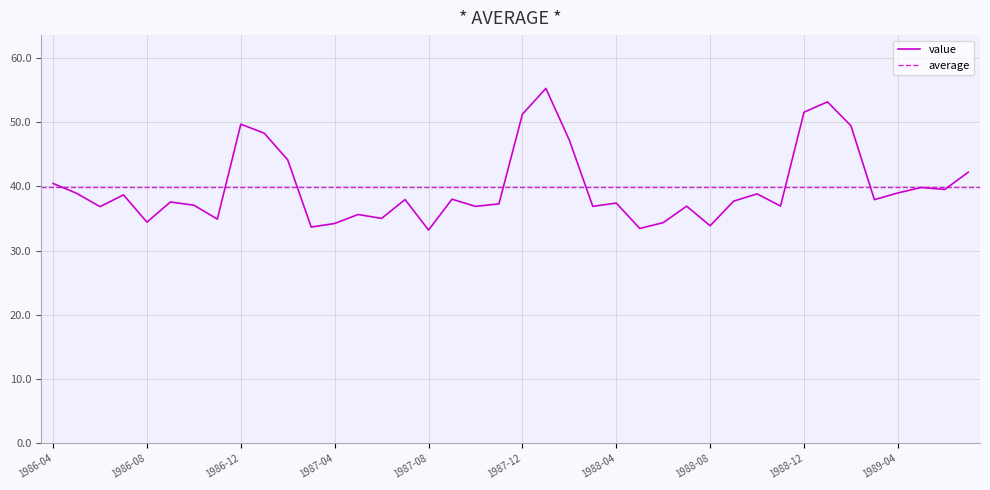

At which label is the value closest to 44?

1987-02